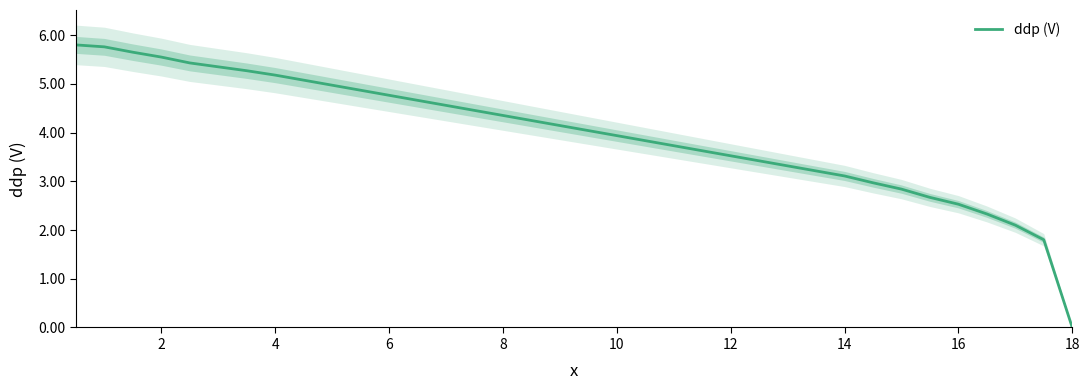

Is it true that ddp (V) equals 3.3 at 18?

False